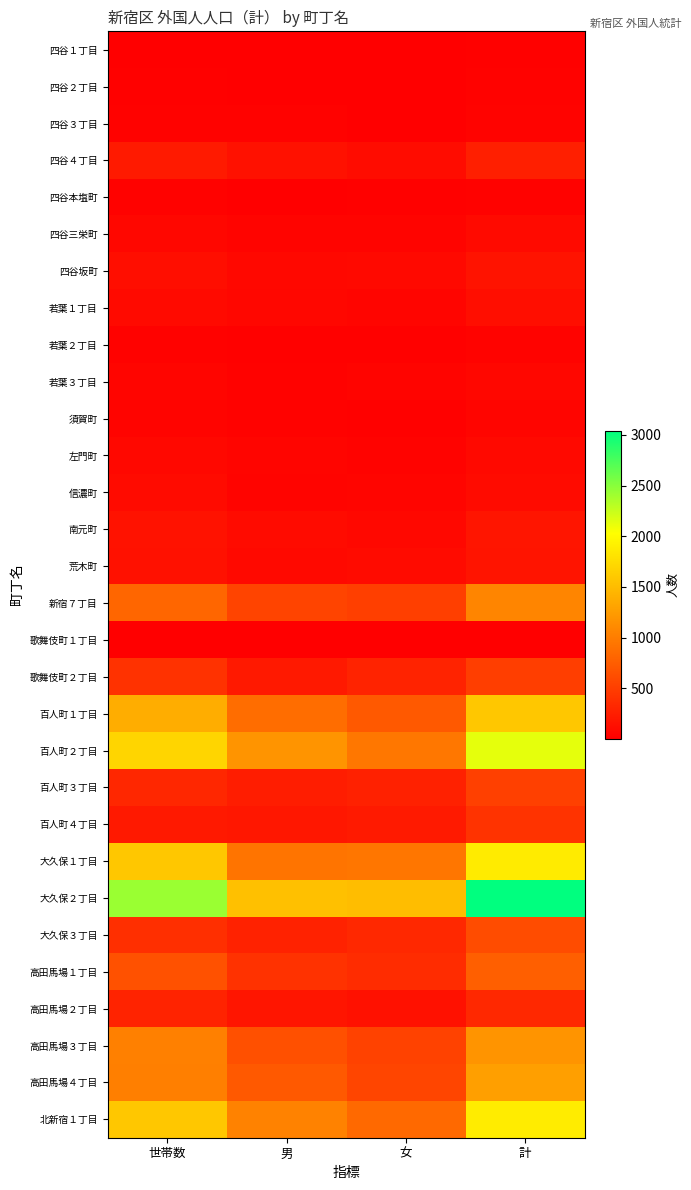

Between 女 and 計, which is larger?

計